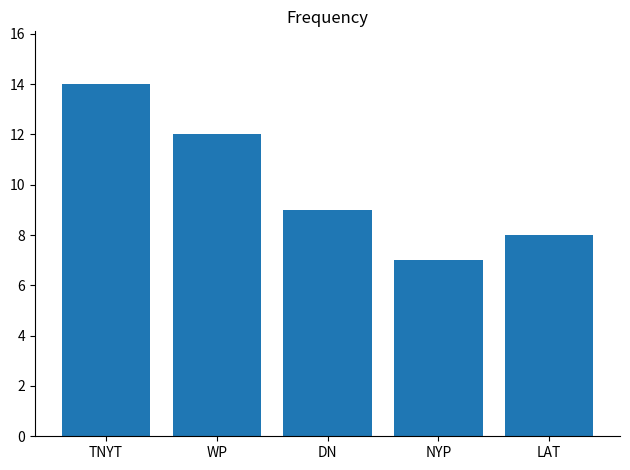

Does the chart contain stacked bars?

No